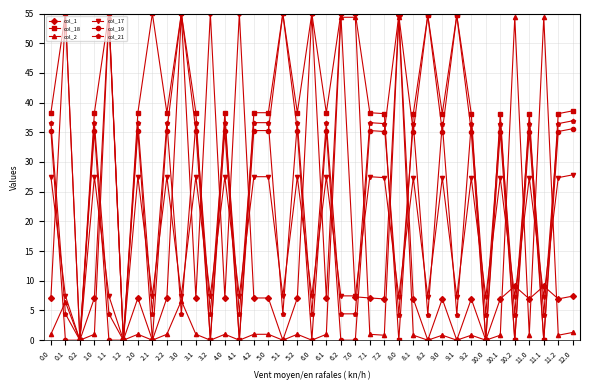

The col_21 series shows 22.0 at 9.2. True or false?

False